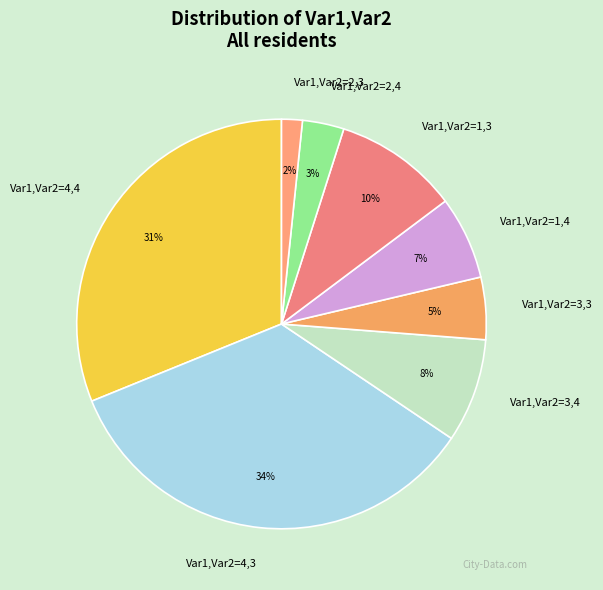

The Var1,Var2=2,3 slice represents 8% of the pie. True or false?

False